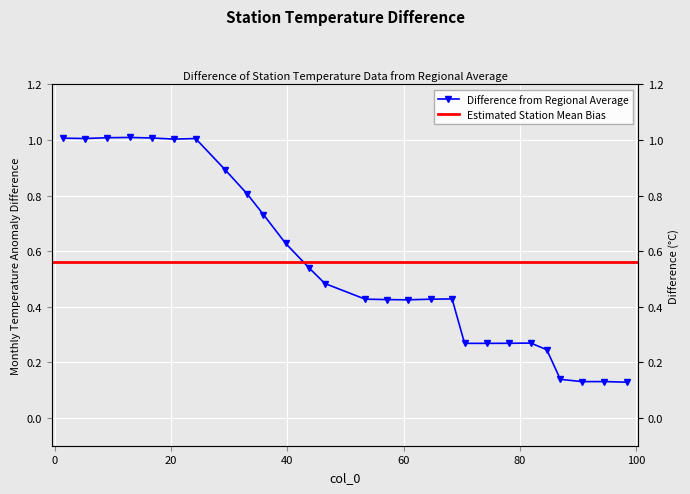

Reading left to right, extract all data points from this chart.

1.0	1.0	1.0	1.0	1.0	1.0	1.0	0.9	0.8	0.7	0.6	0.5	0.5	0.4	0.4	0.4	0.4	0.4	0.3	0.3	0.3	0.3	0.2	0.1	0.1	0.1	0.1